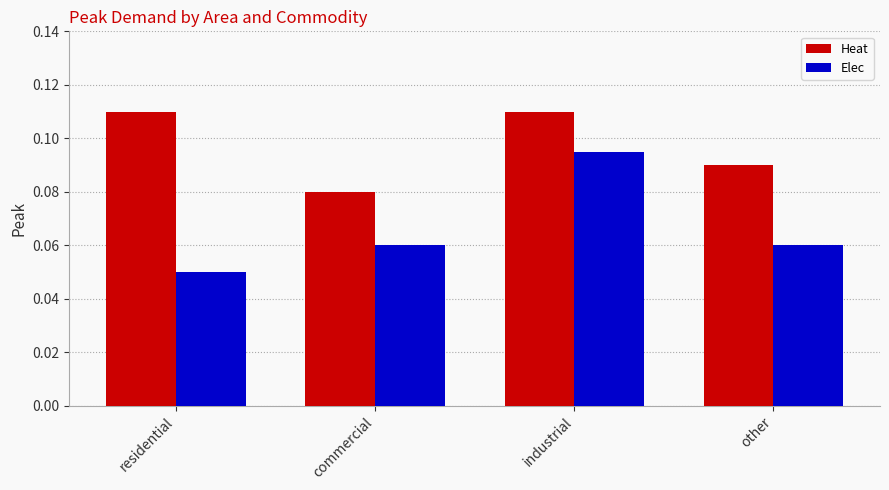

Between commercial and other, which series saw the biggest shift?

Heat